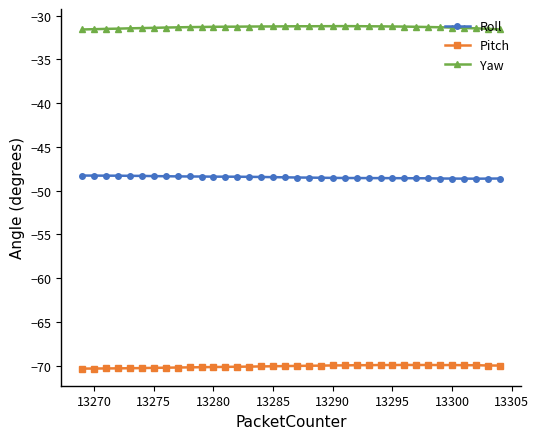

What is the value of the Roll point at the 4th from the left?

-48.3